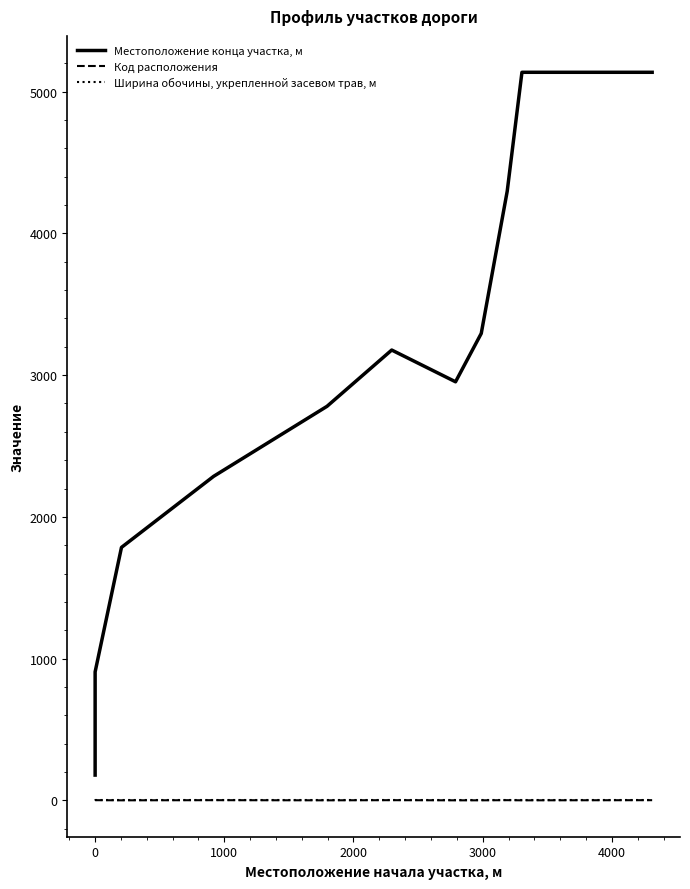

What are all the series names shown in the legend?

Местоположение конца участка, м, Код расположения, Ширина обочины, укрепленной засевом трав, м